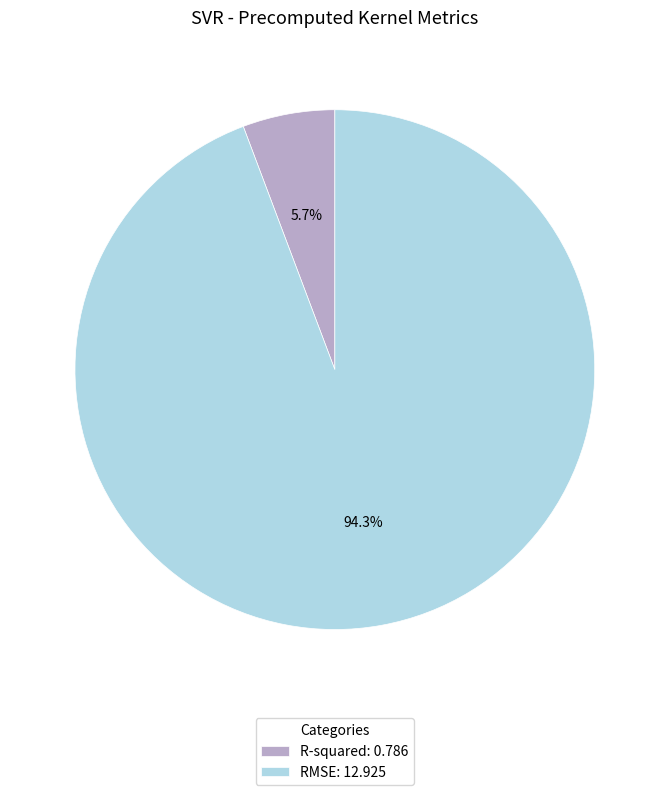

Which slice represents more than half of the pie?

RMSE